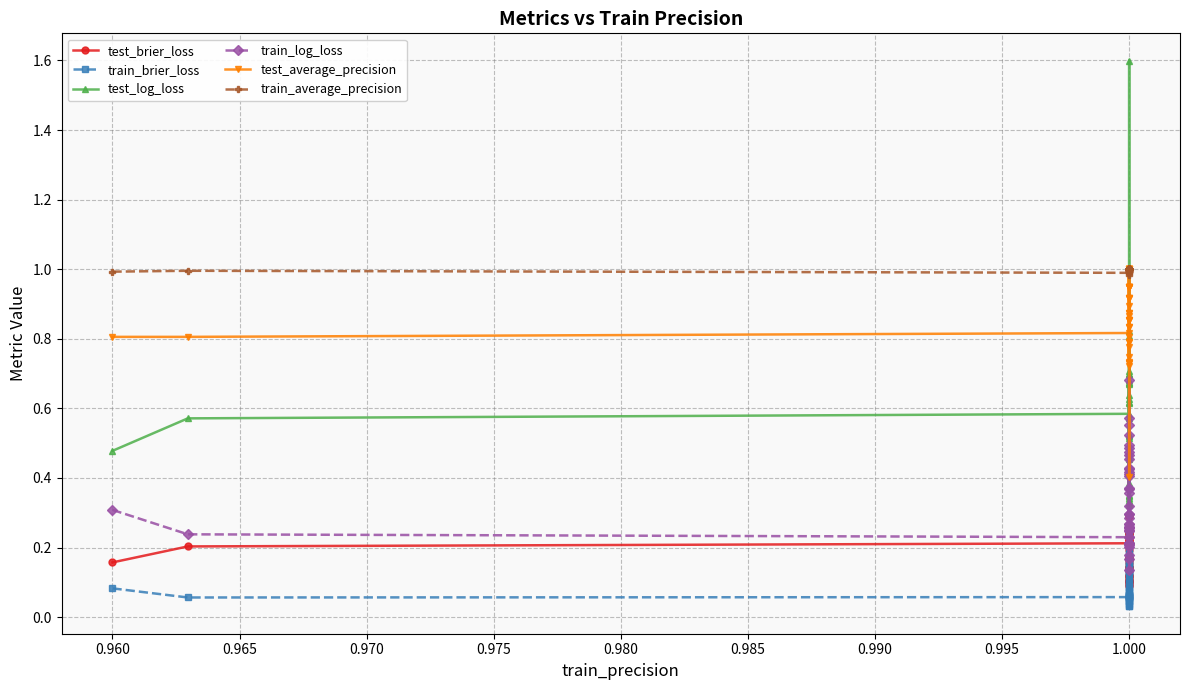

What is the sum of all train_brier_loss values?

3.9